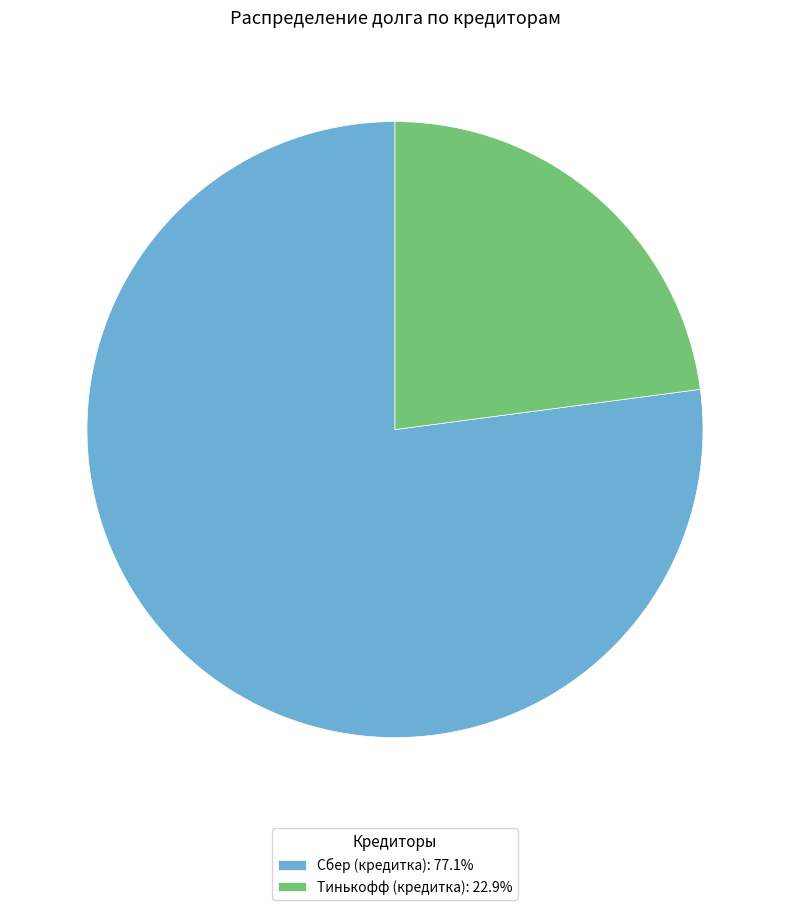

Which slice is the largest?

Сбер (кредитка)